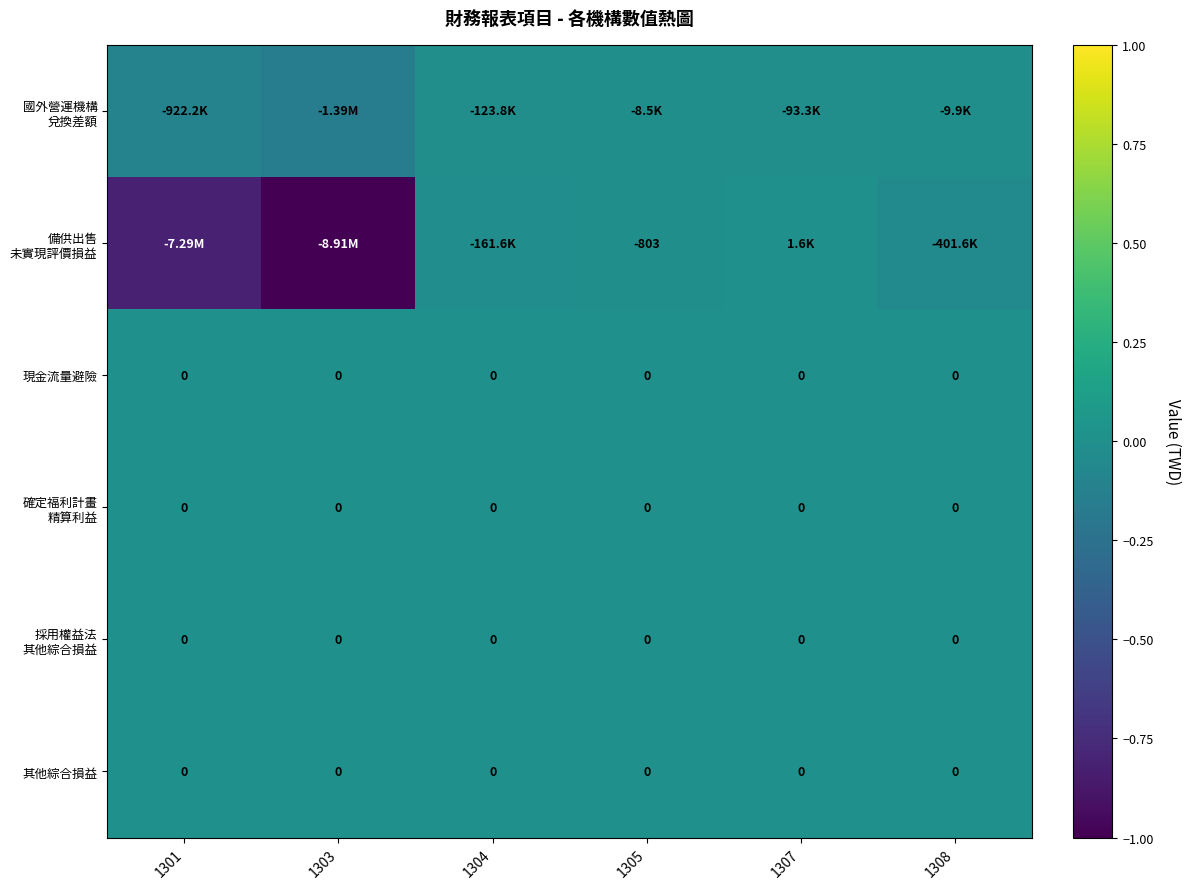

Which has a higher value, 1303 or 1305?

1305